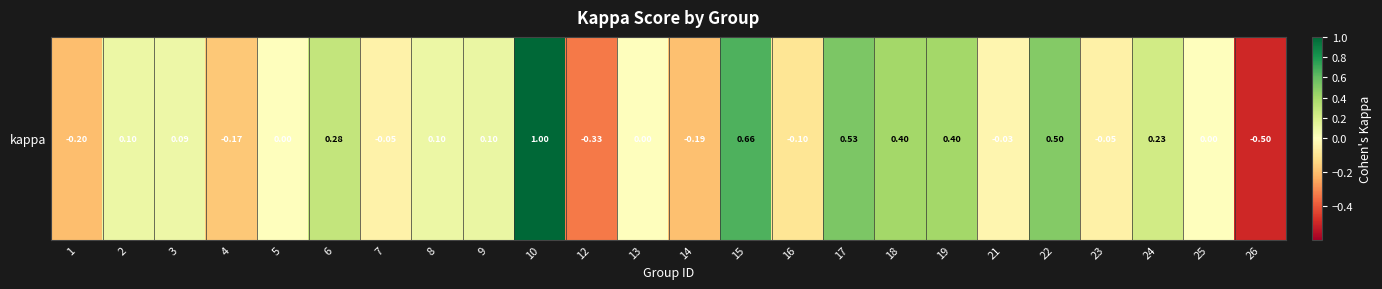

Where does the data first go above 0?

2